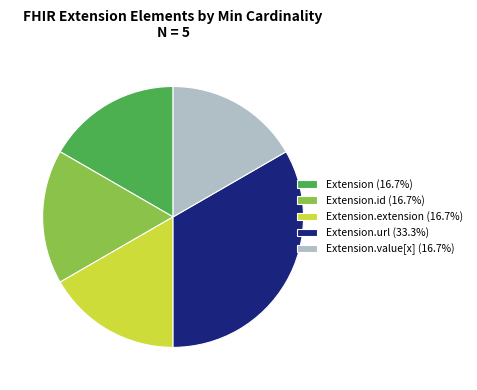

What is the ratio of the value at Extension.value[x] (16.7%) to the value at Extension.url (33.3%)?

0.5